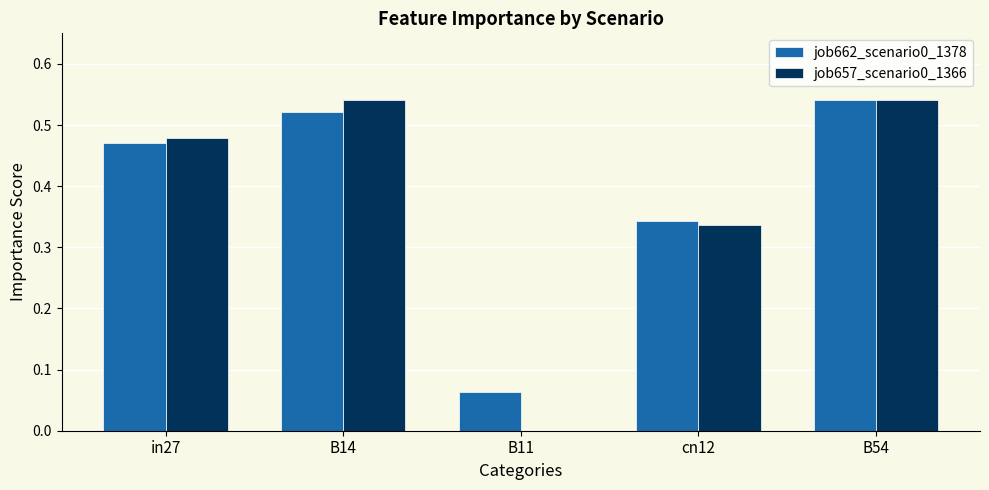

What are all the series names shown in the legend?

job662_scenario0_1378, job657_scenario0_1366